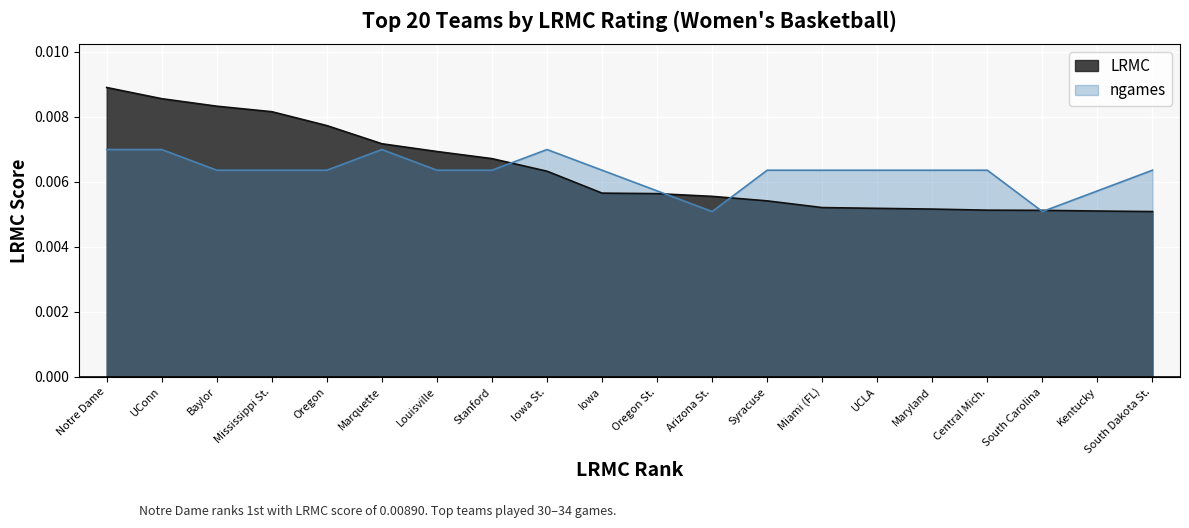

Rank the series at Oregon from highest to lowest value.

LRMC, ngames